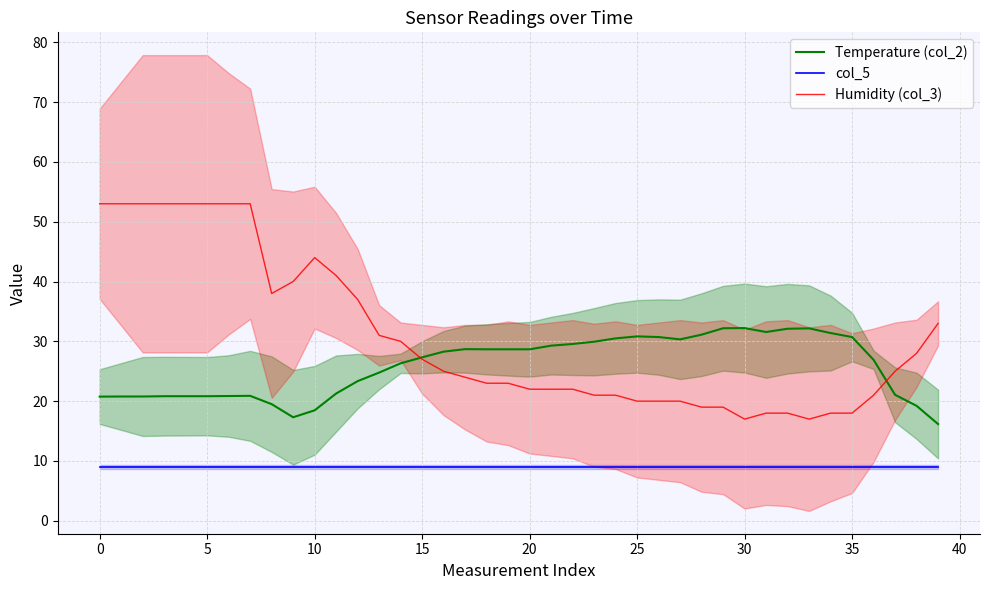

True or false: Humidity (col_3) and col_5 cross at least once.

False